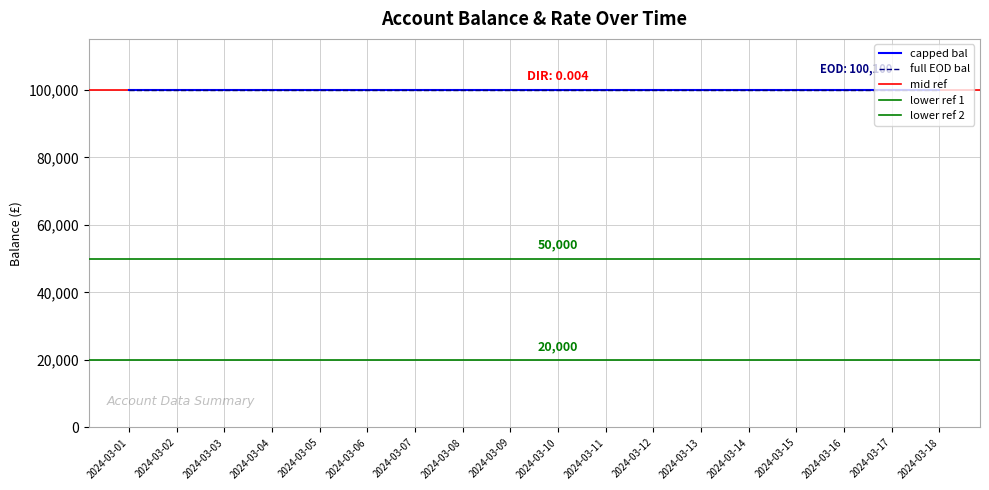

What is the lowest value of the full EOD bal series?

100100